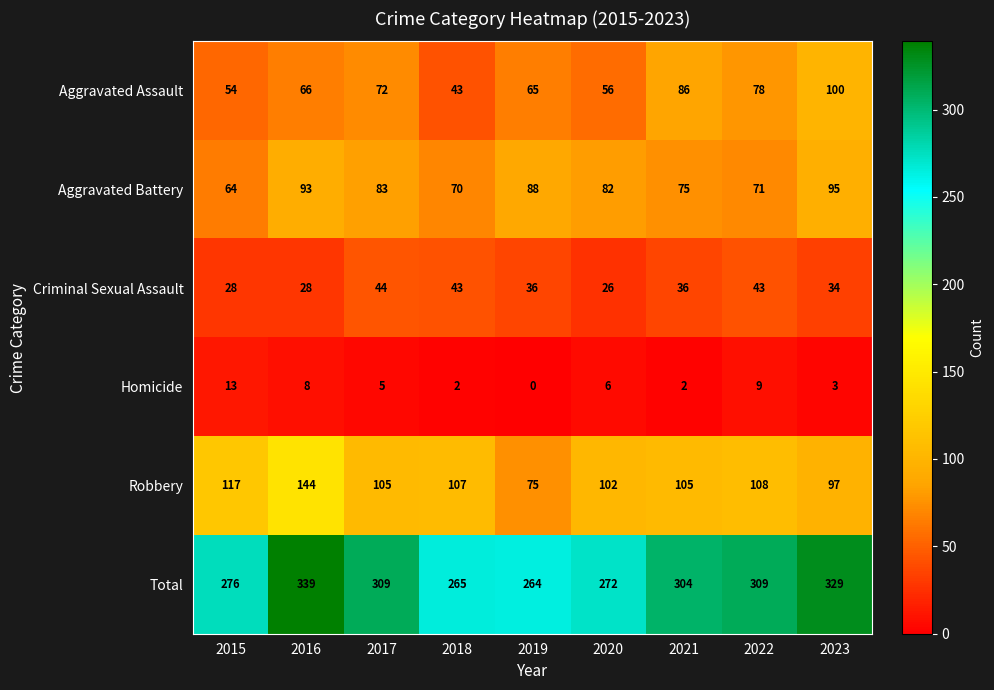

Rank the series at 2021 from highest to lowest value.

Total, Robbery, Aggravated Assault, Aggravated Battery, Criminal Sexual Assault, Homicide